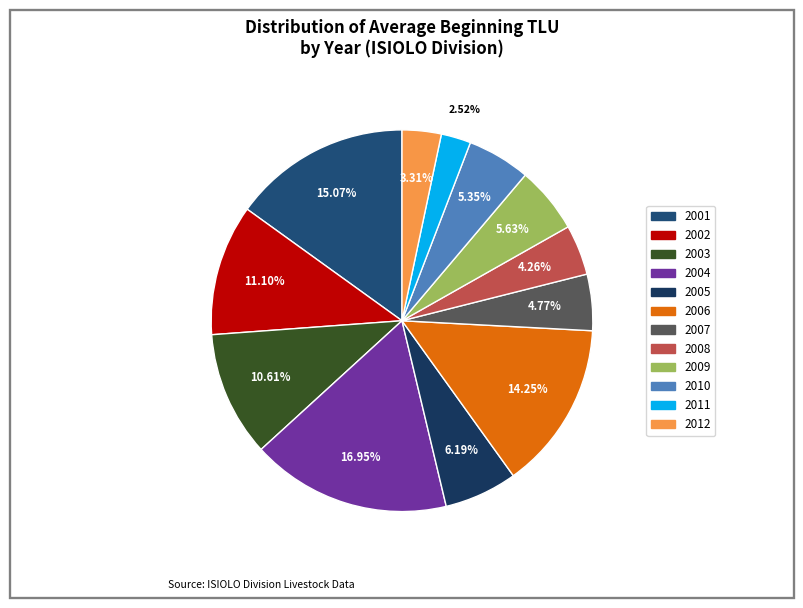

The 2005 slice represents 16% of the pie. True or false?

False